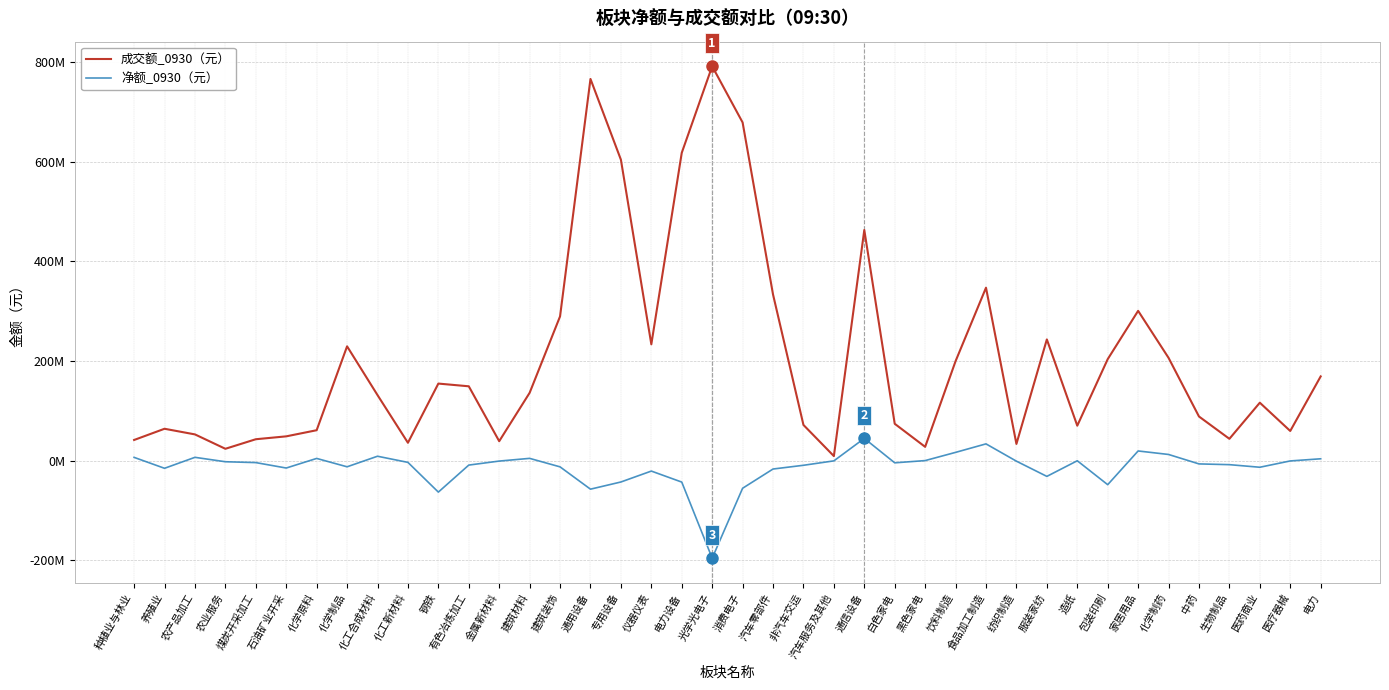

True or false: 净额_0930 has a value of -8489057 at 养殖业.

False